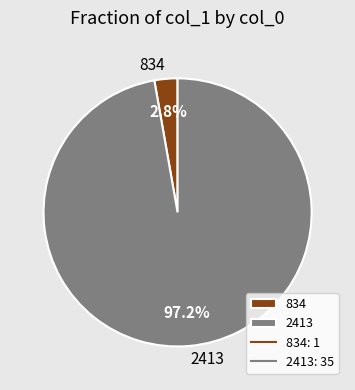

Which category has the smallest portion of the pie?

834